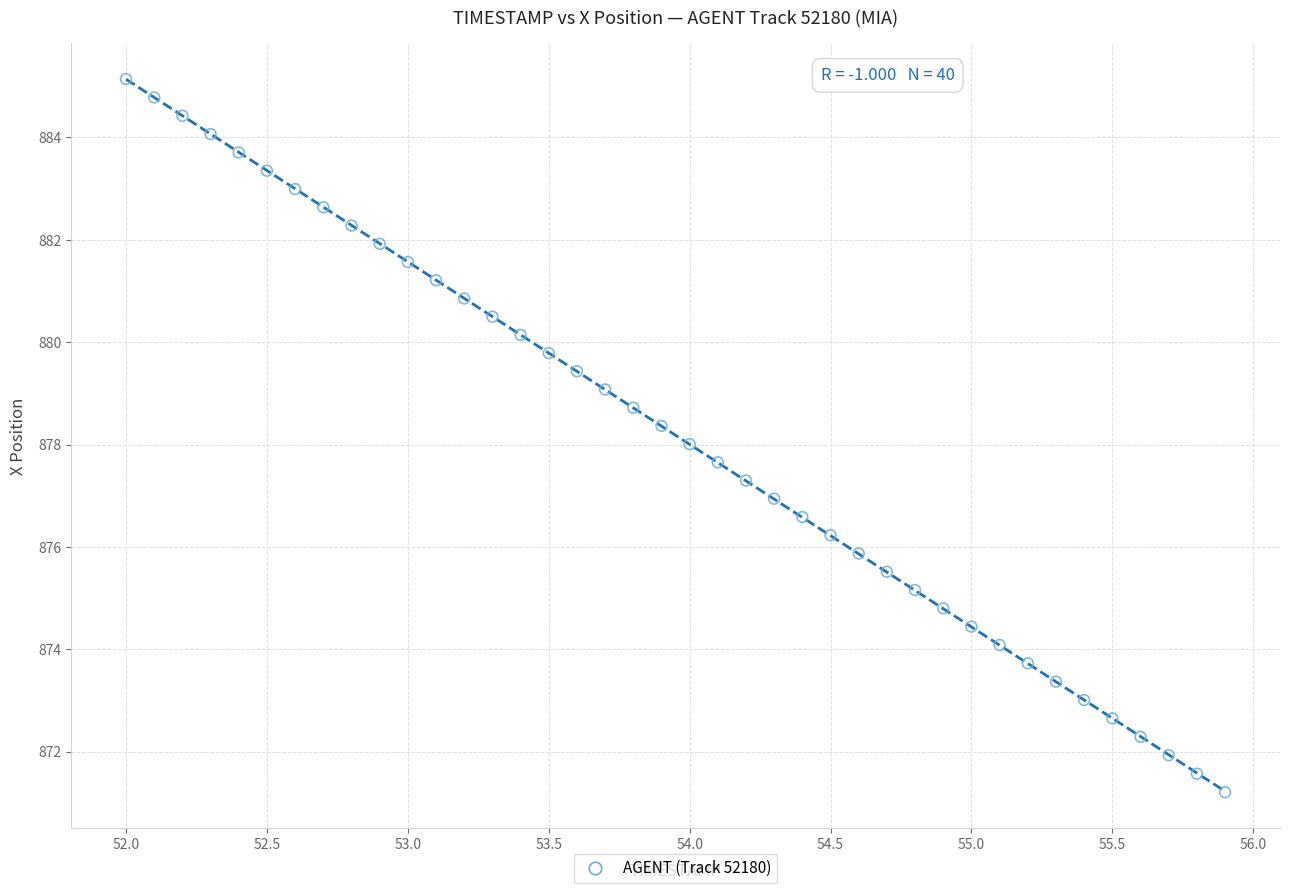

What is the range of Y values (max minus min)?

13.9